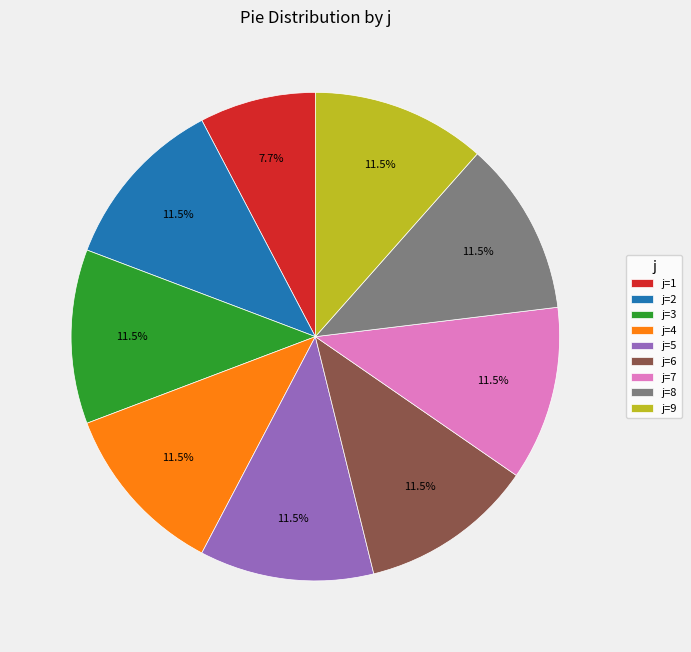

Approximately how many times larger is the value at j=2 compared to j=9?

1.0